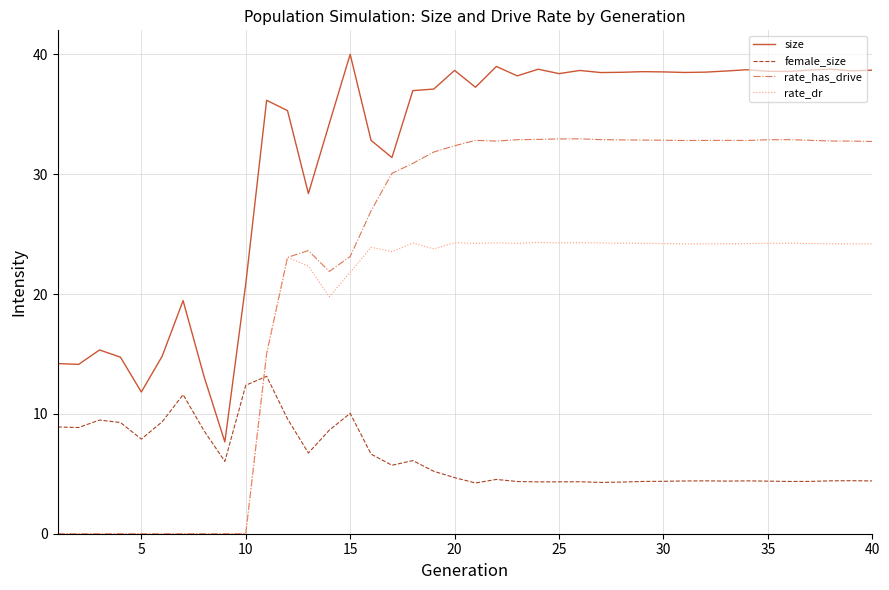

List the series in order of their peak value, highest first.

size, rate_has_drive, rate_dr, female_size